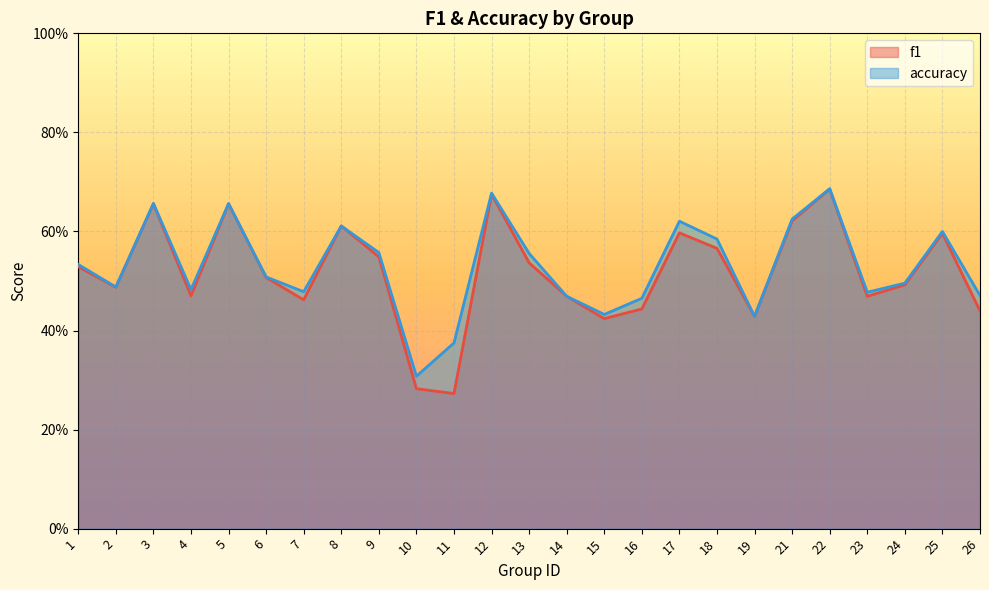

At which label does f1 reach its minimum?

11